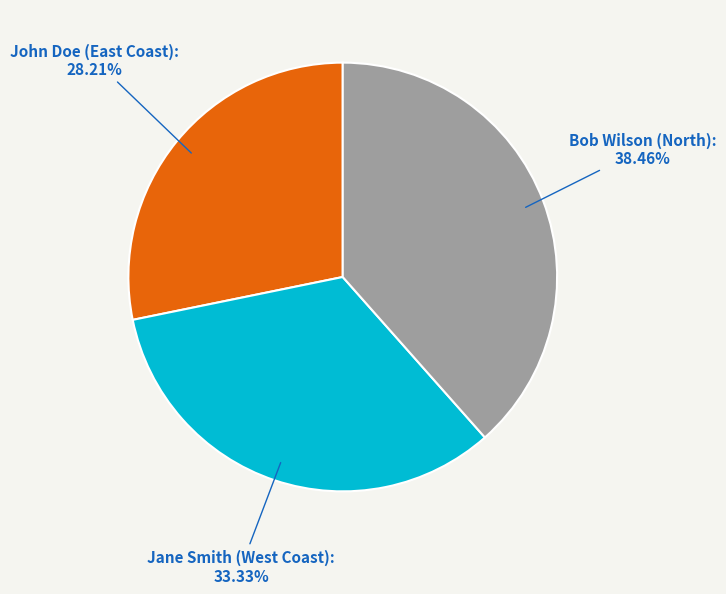

What percentage is the Bob Wilson (North) slice, to the nearest percent?

38%